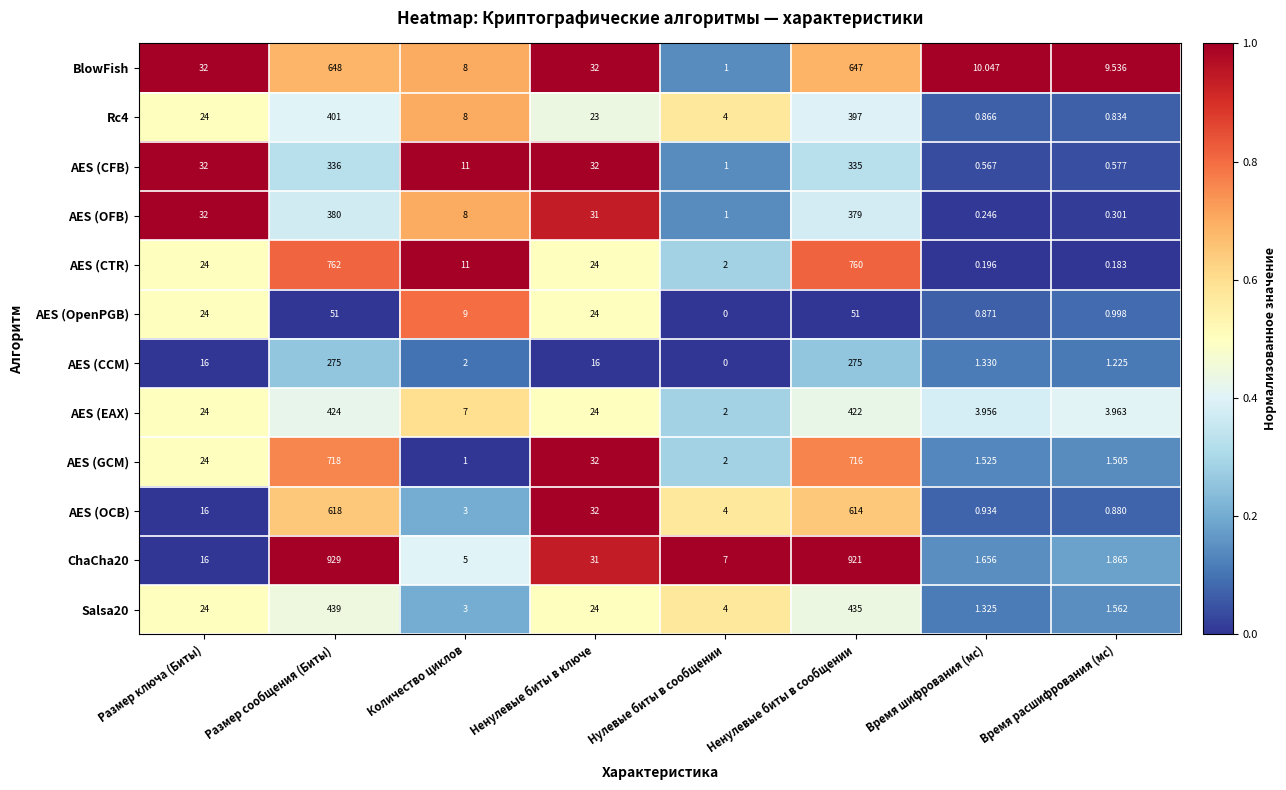

How many data points does each series have?

8